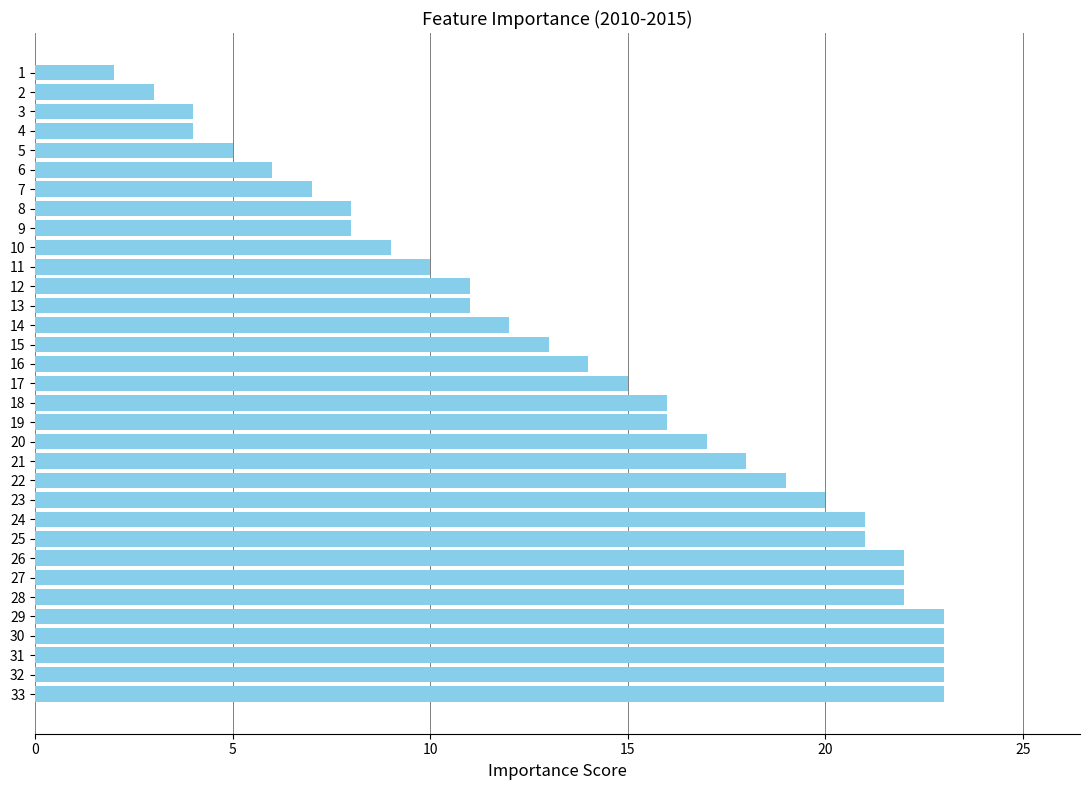

Count the number of categories in the chart.

33